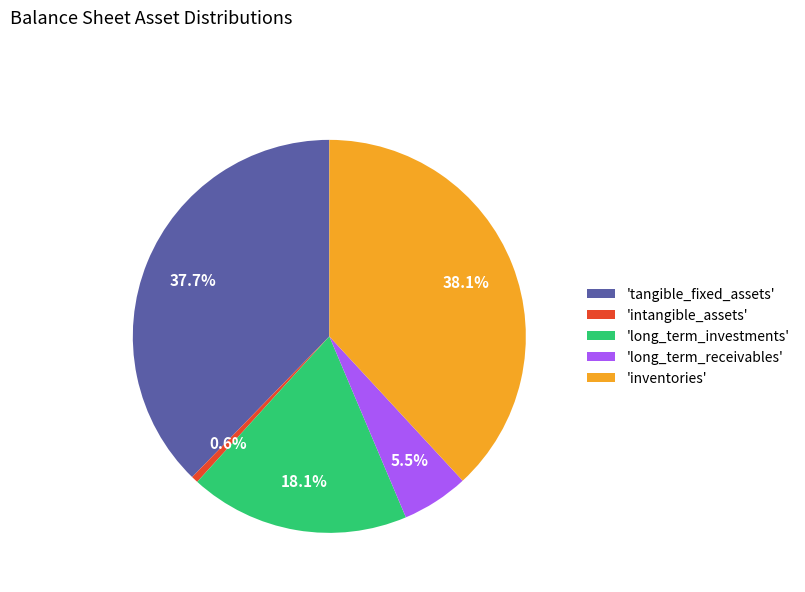

How many segments does this pie chart have?

5